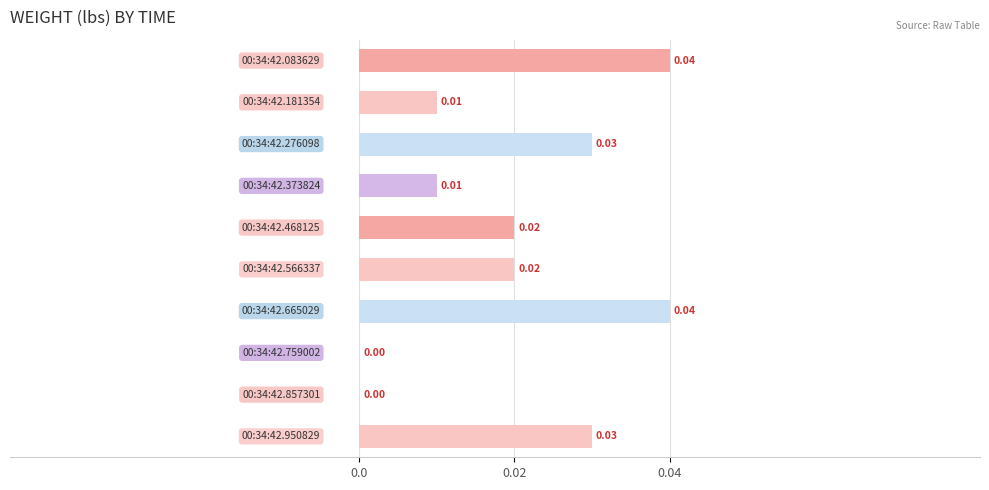

How many positive values are there?

8